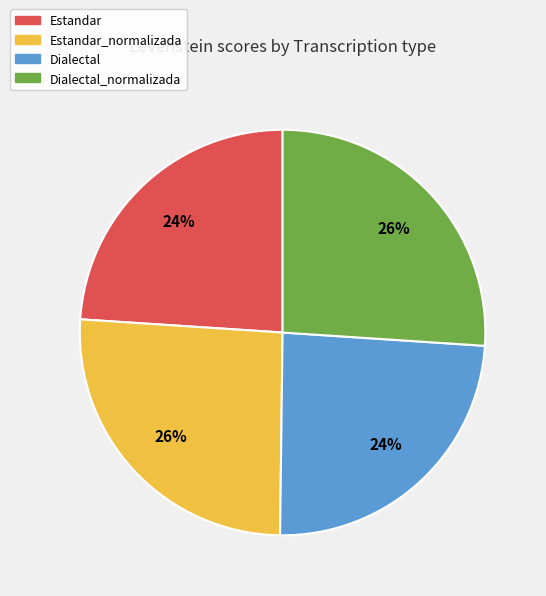

Does any single category account for the majority?

No